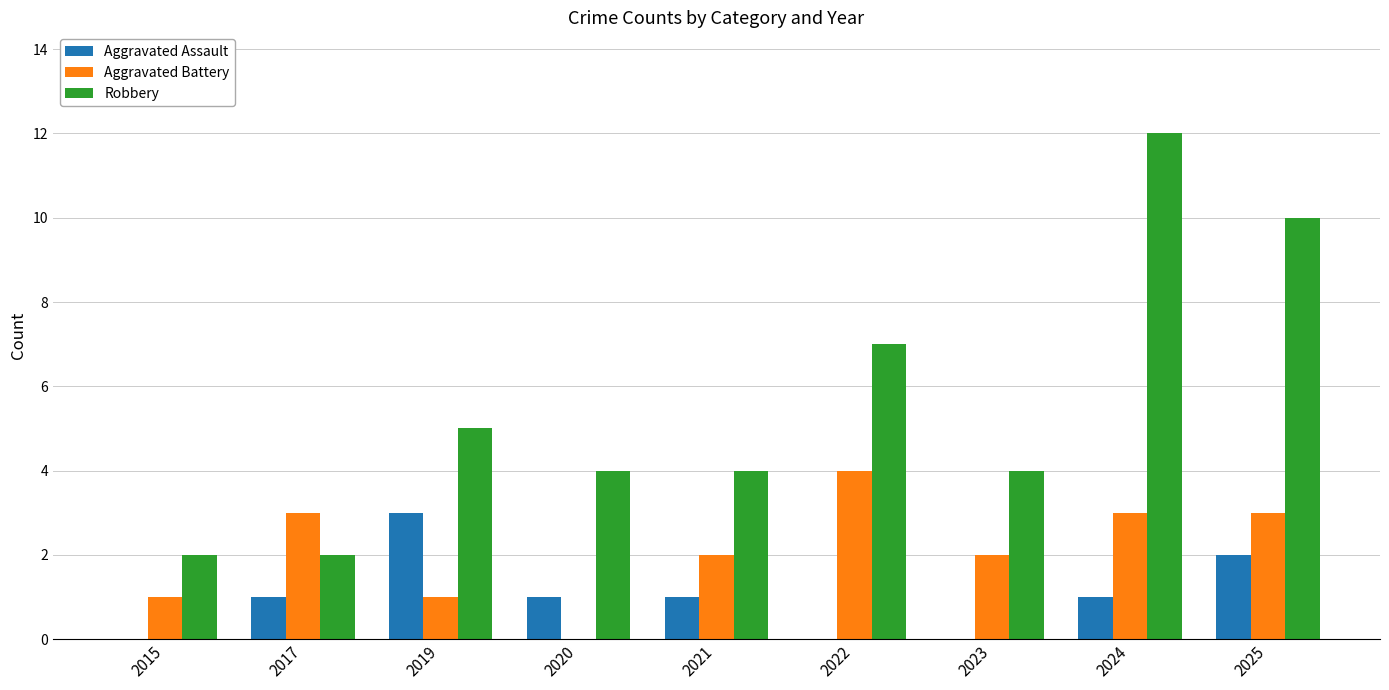

Reading left to right, what are all the values shown in this chart?

Aggravated Assault: 0	1	3	1	1	0	0	1	2
Aggravated Battery: 1	3	1	0	2	4	2	3	3
Robbery: 2	2	5	4	4	7	4	12	10